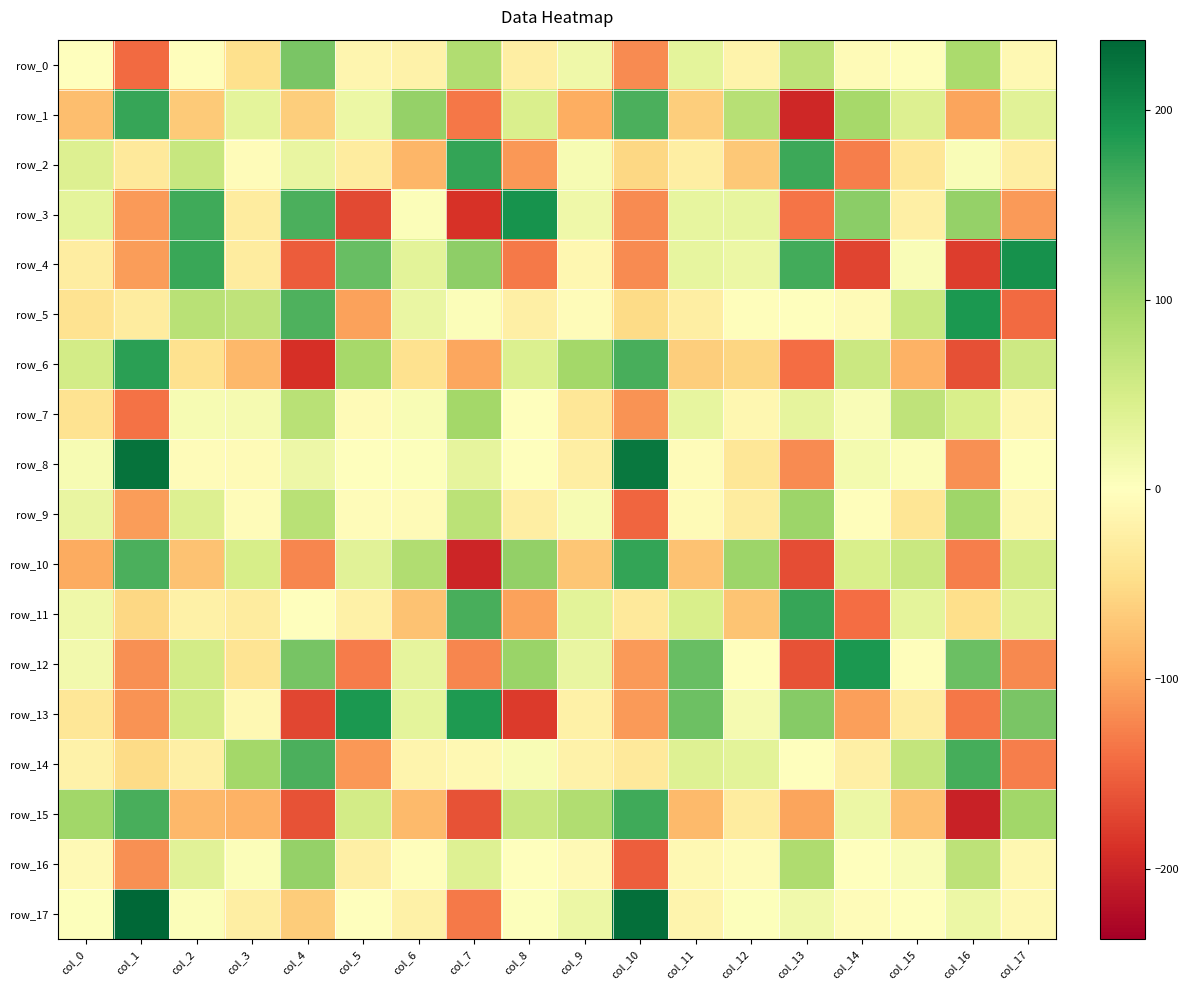

Which series changed the most between col_7 and col_17?

row_15